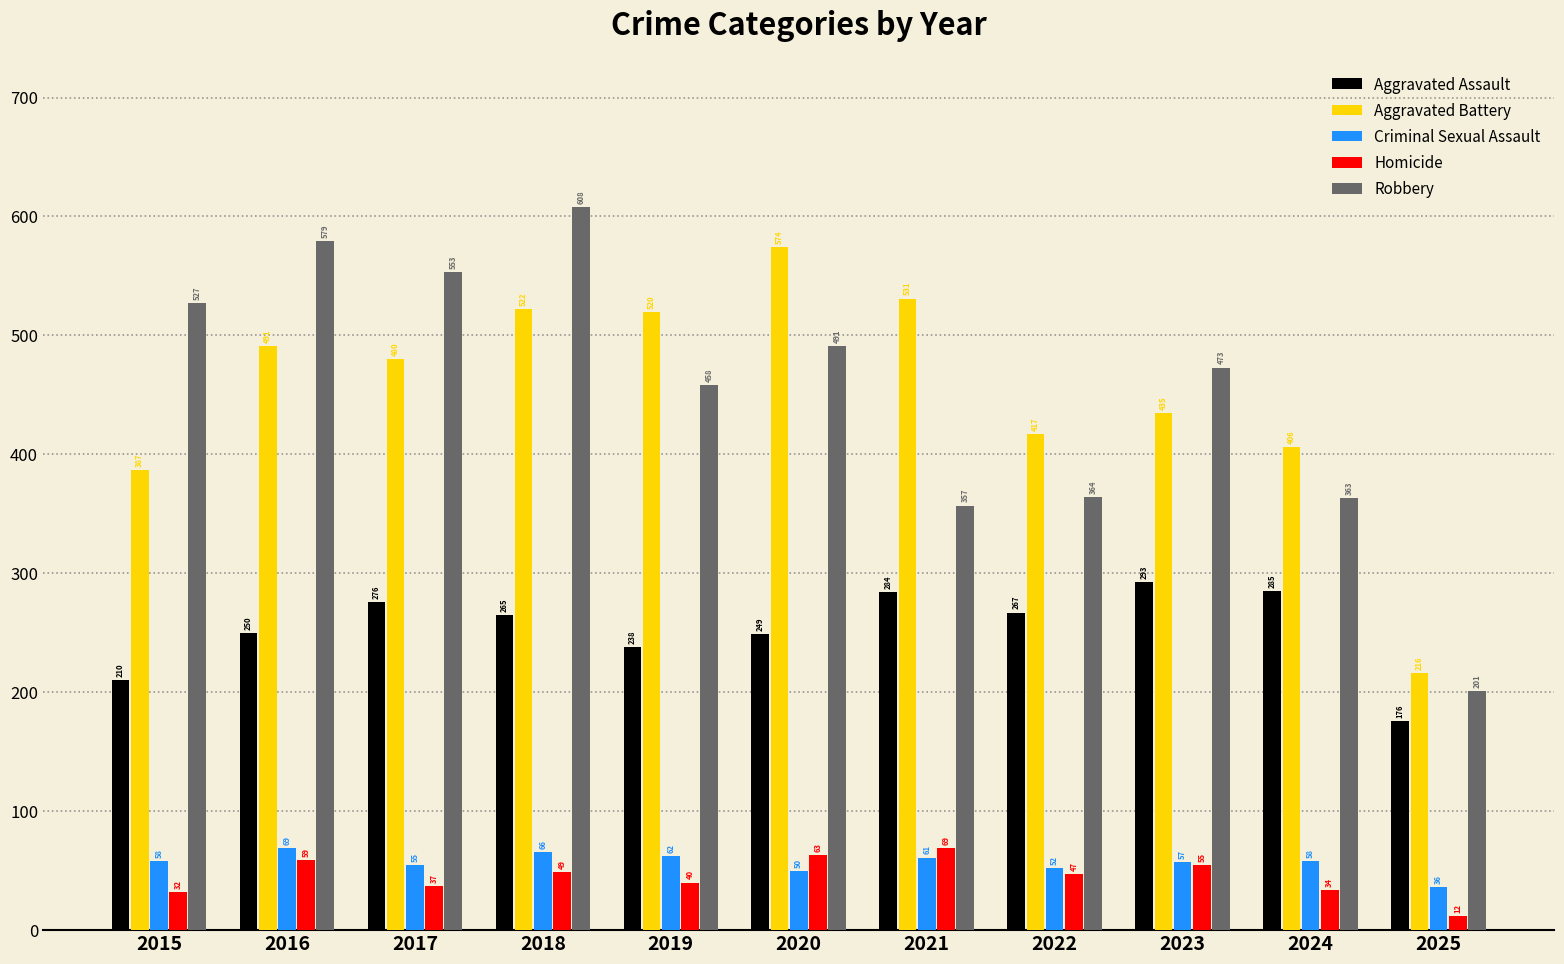

Reading left to right, what are all the values shown in this chart?

Aggravated Assault: 210	250	276	265	238	249	284	267	293	285	176
Aggravated Battery: 387	491	480	522	520	574	531	417	435	406	216
Criminal Sexual Assault: 58	69	55	66	62	50	61	52	57	58	36
Homicide: 32	59	37	49	40	63	69	47	55	34	12
Robbery: 527	579	553	608	458	491	357	364	473	363	201